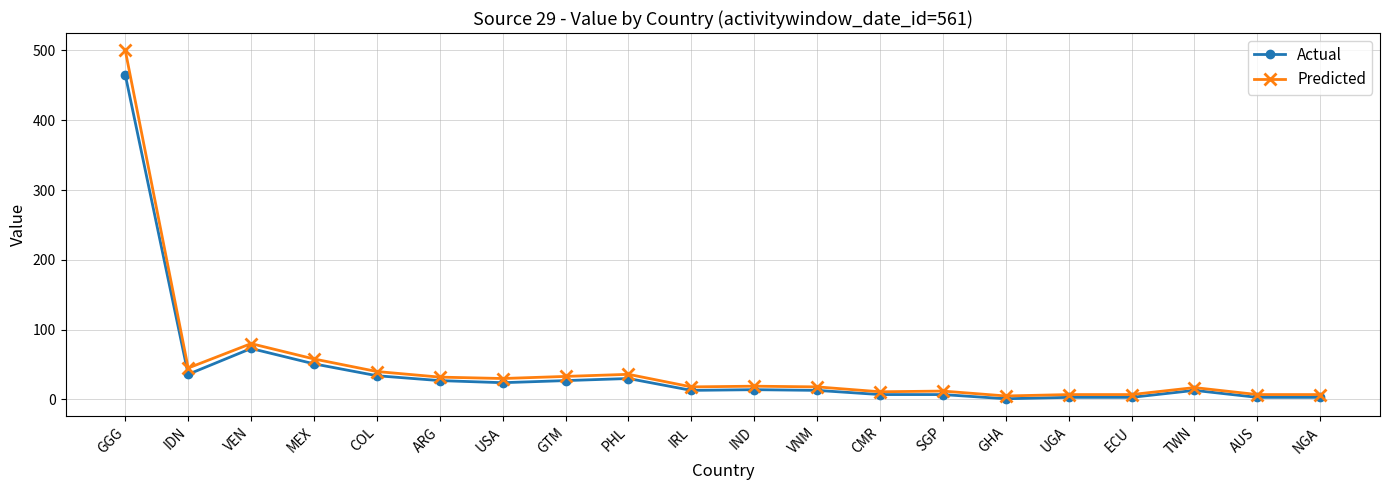

What is the value of the Predicted point at the 14th from the left?

12